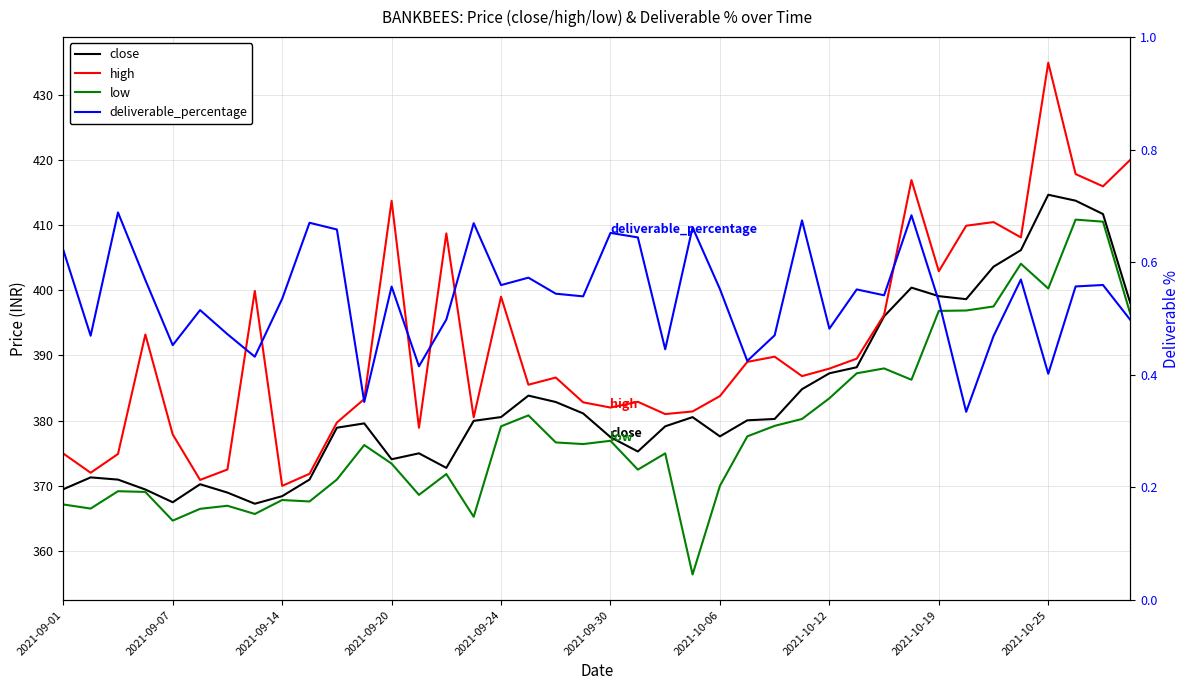

Reading left to right, list all the values displayed in this chart.

close: 369.5	371.3	370.9	369.4	367.5	370.2	369.0	367.2	368.4	371.0	378.9	379.6	374.1	375.0	372.8	380.0	380.5	383.8	382.9	381.1	377.5	375.3	379.1	380.5	377.6	380.0	380.2	384.8	387.2	388.2	396.0	400.4	399.1	398.6	403.6	406.1	414.6	413.7	411.7	398.0
high: 374.9	372.0	374.9	393.2	377.9	370.9	372.5	399.9	370.0	371.8	379.7	383.3	413.7	378.9	408.7	380.5	399.0	385.5	386.6	382.8	382.0	382.9	381.0	381.4	383.8	389.0	389.8	386.8	388.0	389.5	396.2	416.9	402.9	409.9	410.4	408.1	434.9	417.8	415.9	420.0
low: 367.1	366.5	369.2	369.1	364.7	366.5	366.9	365.7	367.8	367.6	371.0	376.2	373.4	368.6	371.8	365.2	379.1	380.8	376.6	376.4	376.9	372.5	375.0	356.4	370.0	377.6	379.2	380.2	383.4	387.2	388.0	386.3	396.8	396.9	397.5	404.1	400.2	410.8	410.5	396.4
deliverable_percentage: 0.6	0.5	0.7	0.6	0.5	0.5	0.5	0.4	0.5	0.7	0.7	0.4	0.6	0.4	0.5	0.7	0.6	0.6	0.5	0.5	0.7	0.6	0.4	0.7	0.6	0.4	0.5	0.7	0.5	0.6	0.5	0.7	0.5	0.3	0.5	0.6	0.4	0.6	0.6	0.5